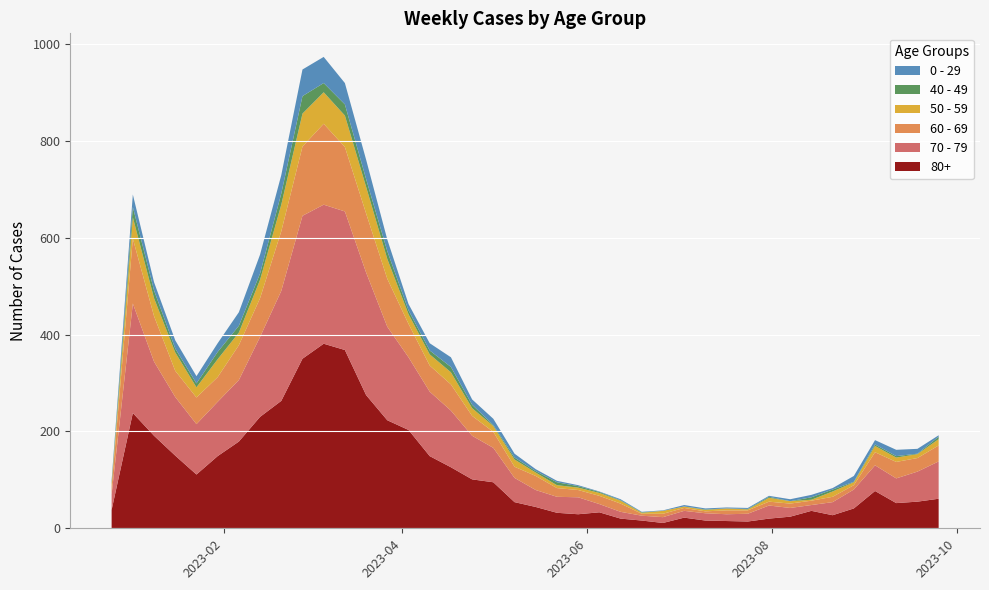

Reading left to right, list all the values displayed in this chart.

80+: 38	238	191	150	111	149	179	230	263	350	381	368	275	223	203	149	126	101	95	54	44	32	29	33	20	16	11	22	16	15	14	20	24	36	27	41	77	52	55	61
70 - 79: 32	226	153	121	104	112	127	165	227	295	287	286	253	193	150	133	117	90	71	50	35	33	35	17	14	10	12	14	15	14	16	27	18	12	27	39	53	51	62	77
60 - 69: 16	134	94	54	55	51	72	80	123	143	167	133	122	99	69	54	54	41	33	23	29	18	15	17	17	4	7	6	4	8	7	8	9	9	11	9	27	34	28	33
50 - 59: 5	44	37	38	21	37	26	38	55	68	65	65	55	41	20	23	25	16	12	15	7	6	5	6	6	2	6	3	3	4	2	8	5	2	11	6	13	9	8	13
40 - 49: 4	21	16	8	8	15	14	13	23	36	19	23	16	16	8	8	11	7	2	4	3	6	3	2	1	1	0	0	1	0	1	2	0	5	4	1	3	3	1	5
0 - 29: 4	26	17	17	15	18	28	39	38	55	54	44	40	24	13	15	20	11	13	8	4	3	2	1	2	1	1	3	2	2	2	2	4	5	3	12	9	13	10	3